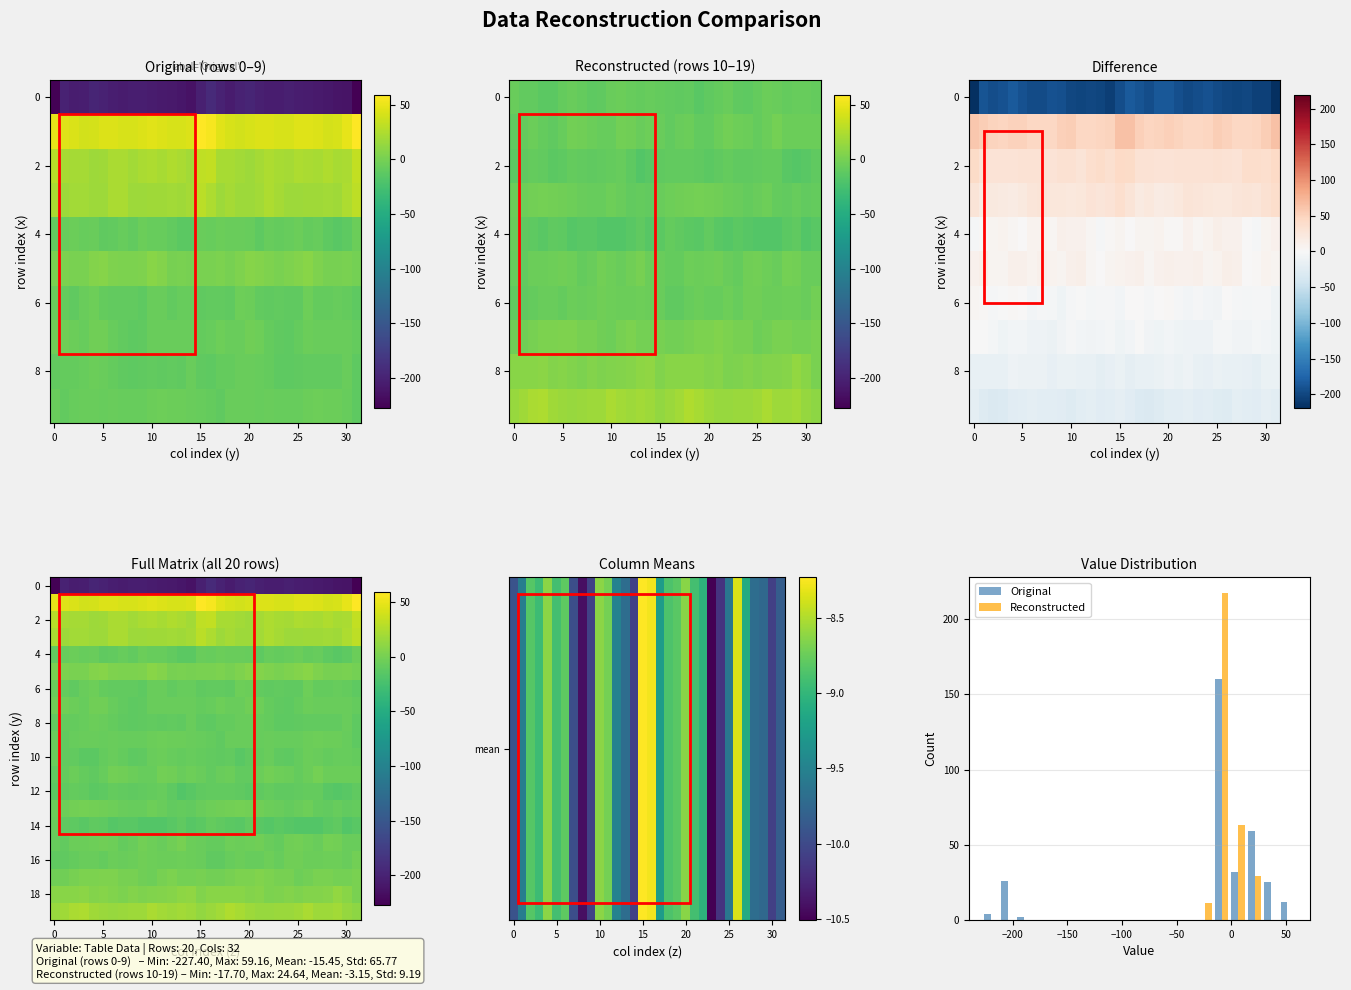

Count the number of categories in the chart.

32